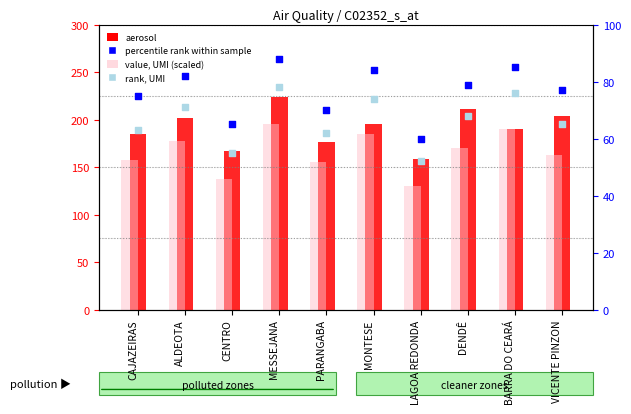

Which series reaches the maximum Y coordinate?

aerosol